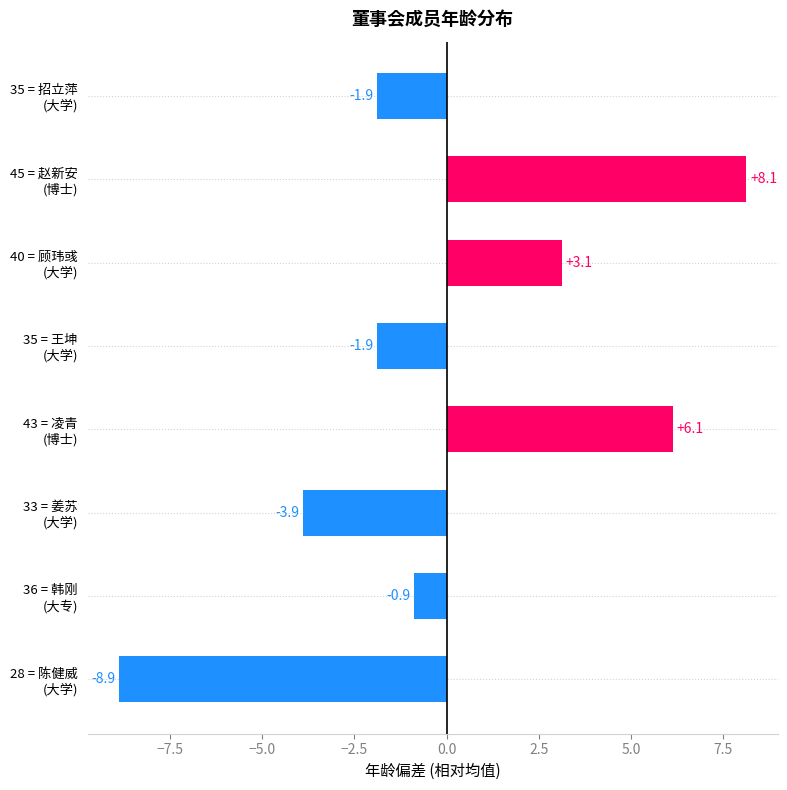

What is the difference between the maximum and minimum values?

17.0